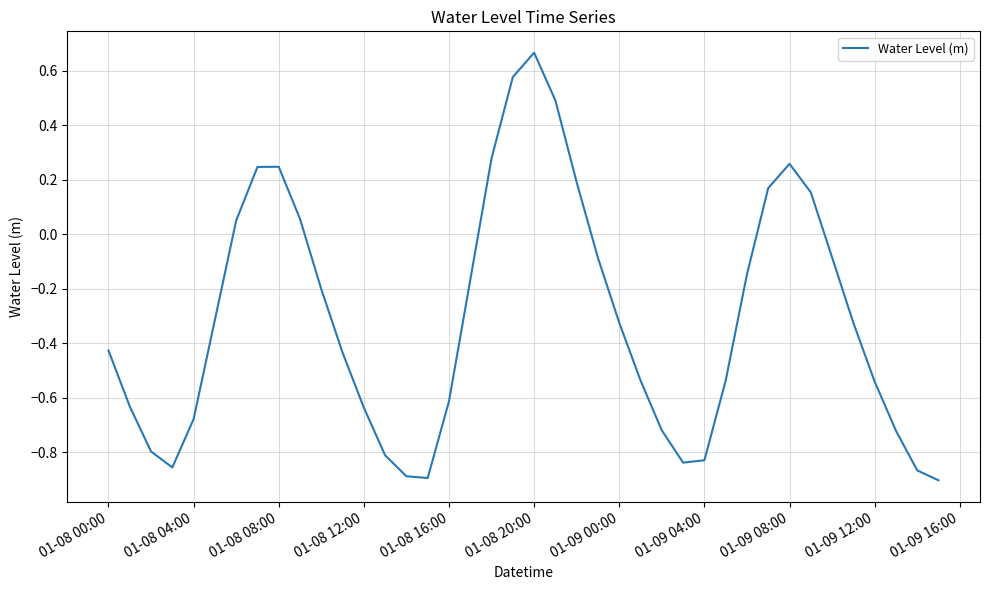

Which category has the highest value across all series?

01-08 20:00